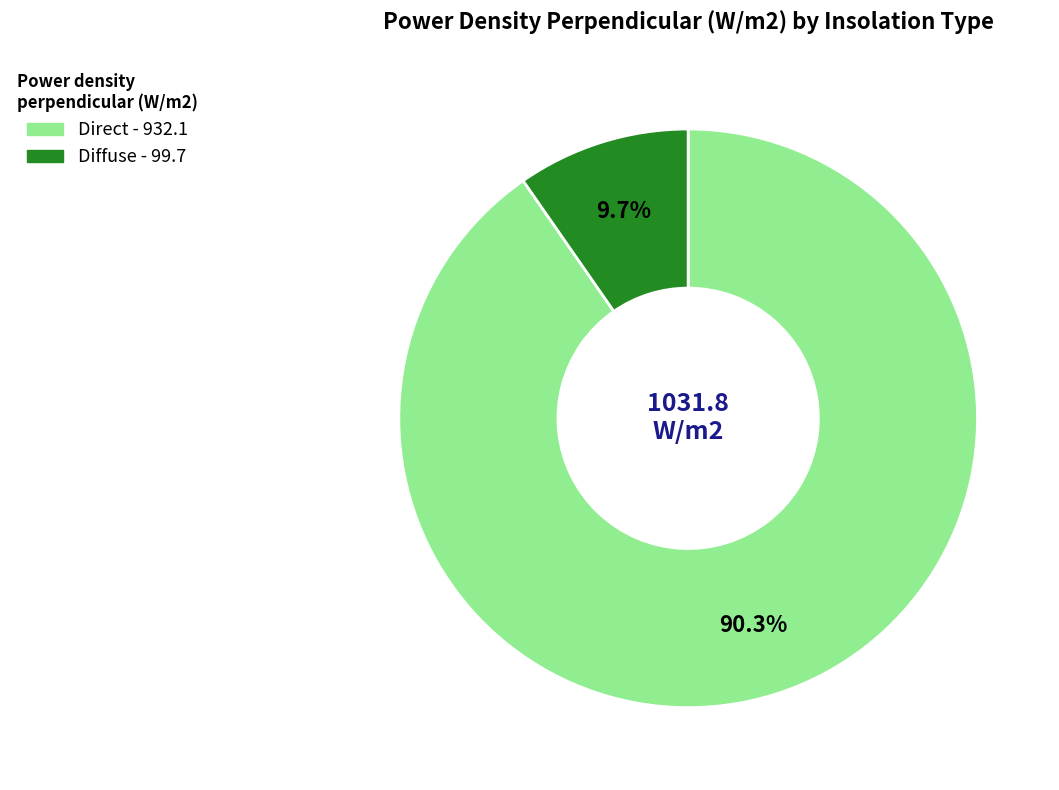

What portion of the pie excludes Diffuse?

90.3%